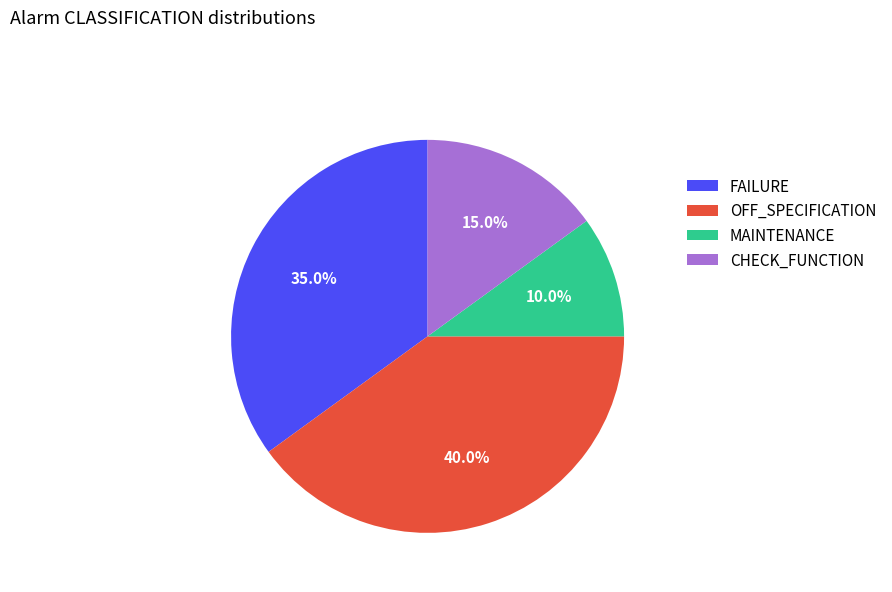

To the nearest percent, what is the difference between the MAINTENANCE and CHECK_FUNCTION slice percentages?

5%